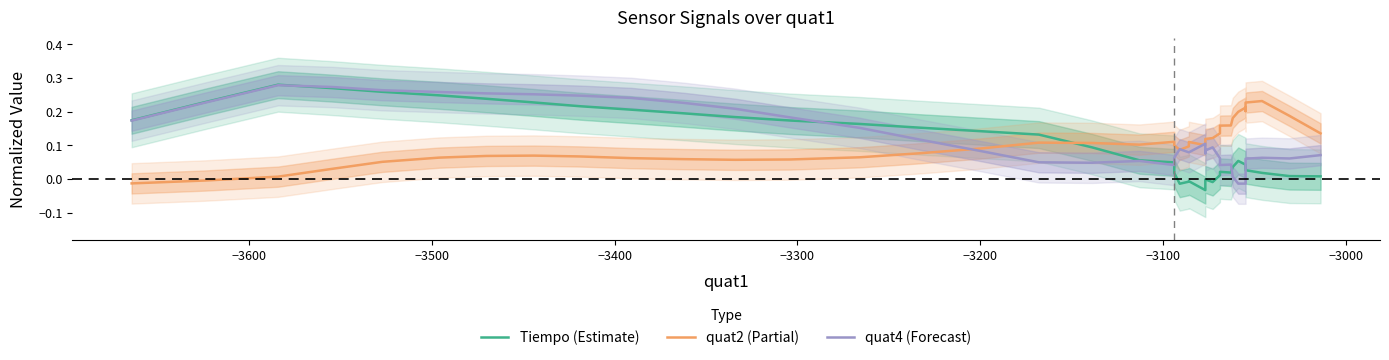

How many lines are shown in the chart?

3